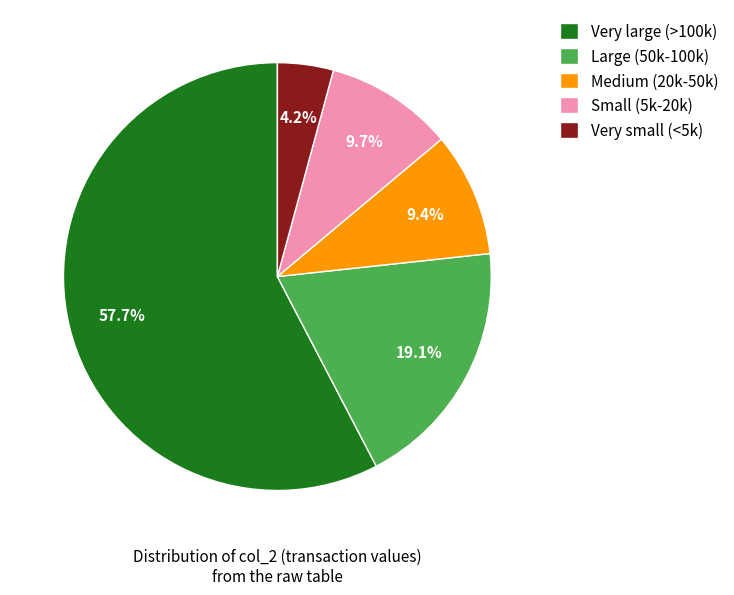

What is the largest slice in the pie chart?

Very large (>100k)